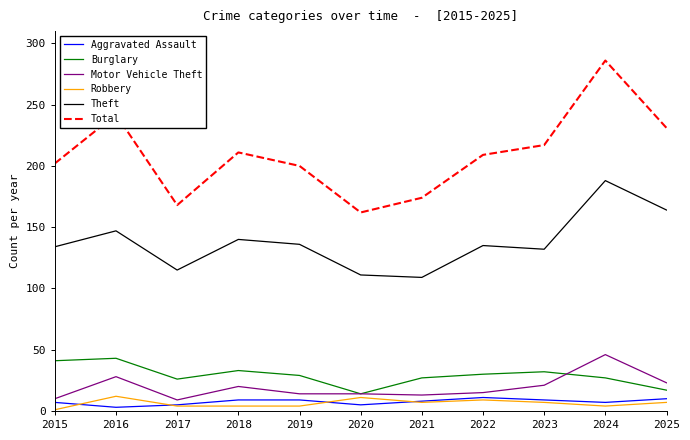

True or false: Motor Vehicle Theft and Theft intersect in this chart.

False